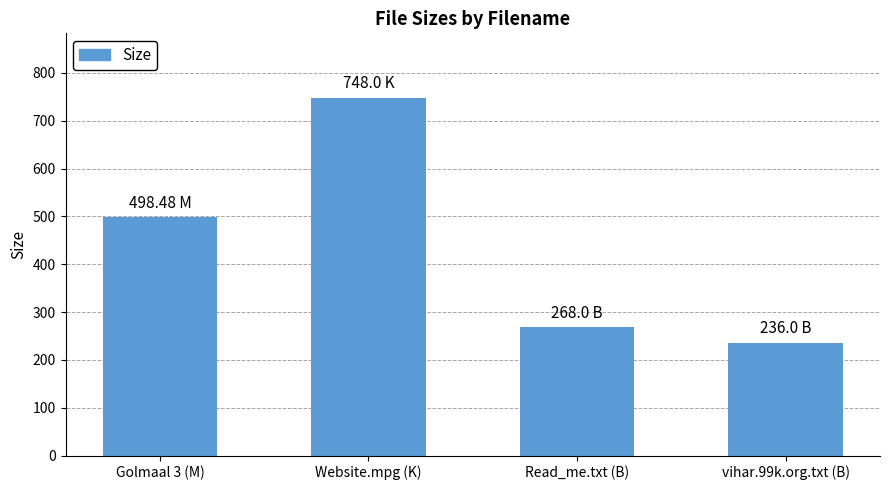

What is the sum of all values?

1750.5